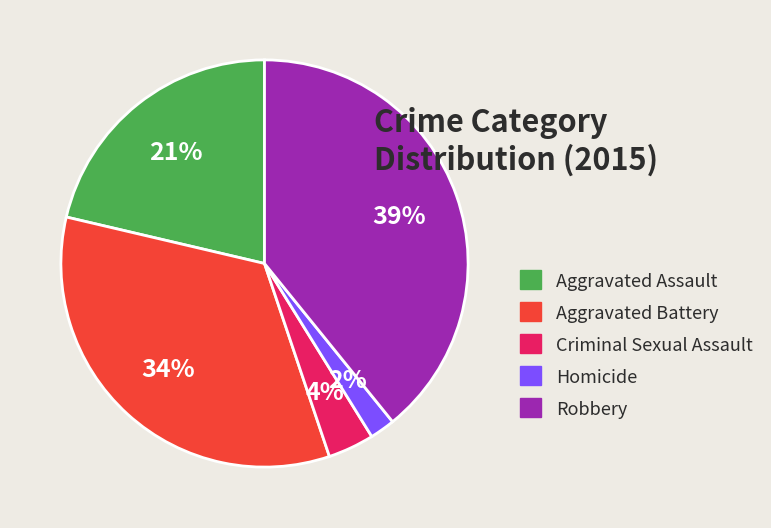

Which has a higher value, Aggravated Battery or Homicide?

Aggravated Battery